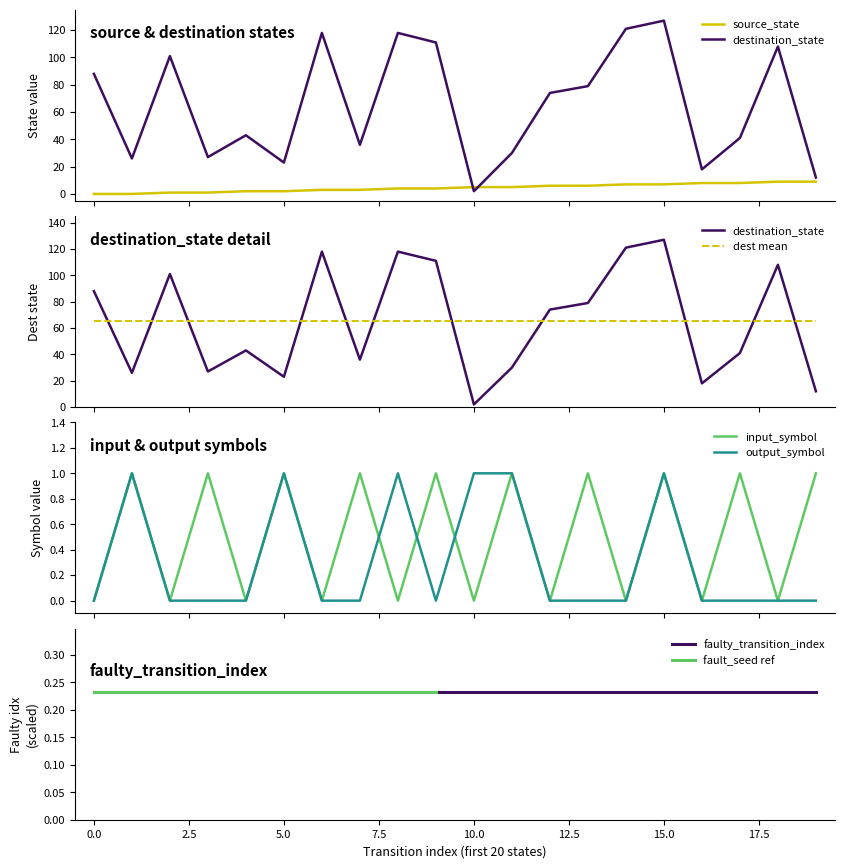

How many values in the destination_state series are below 74?

10